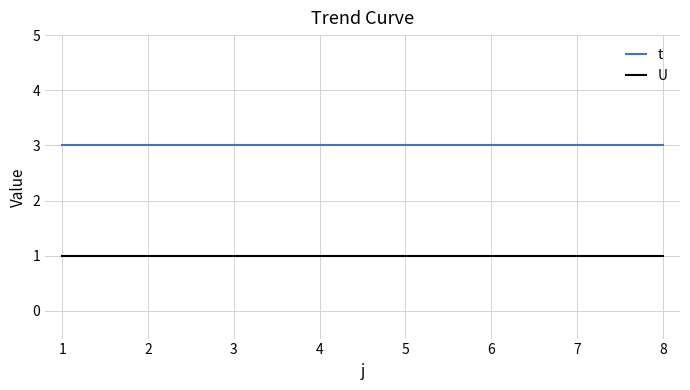

What is the maximum value for t?

3